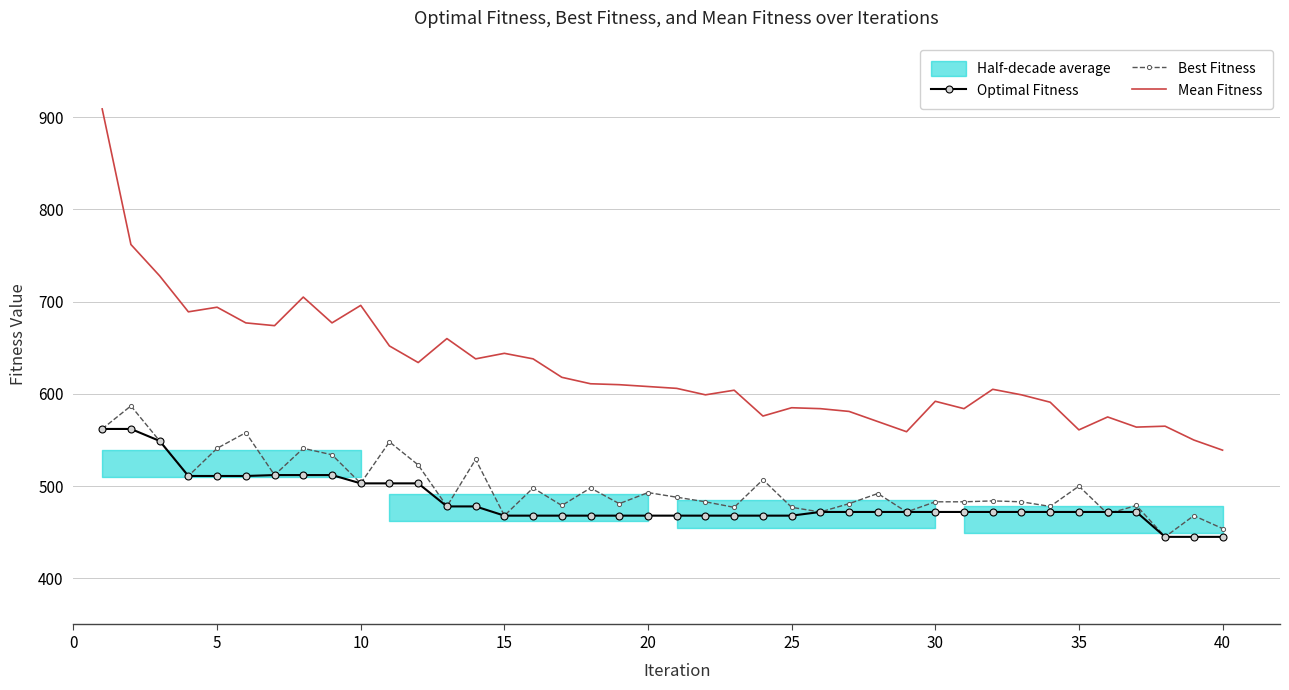

What is the maximum value for Best Fitness?

587